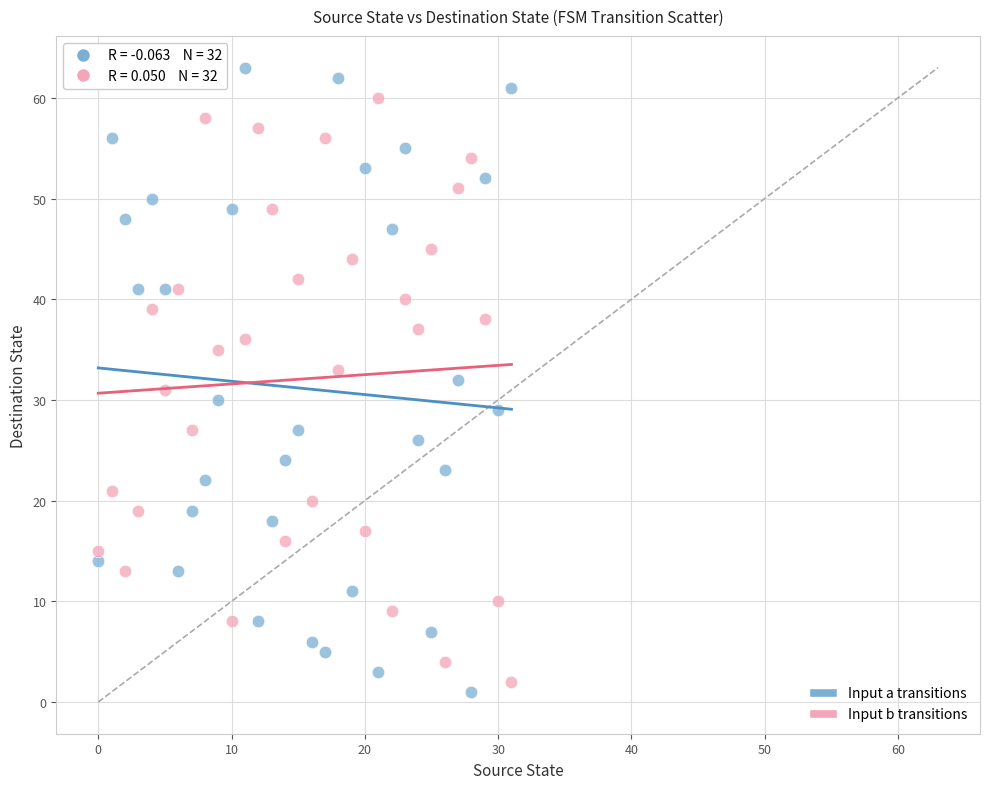

Across all data points, what is the range of Y values (max minus min)?

62